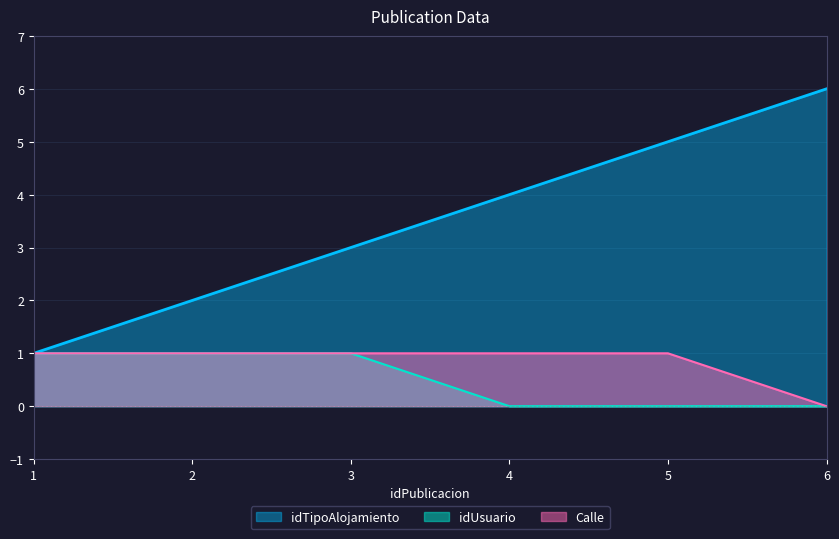

Which category has the highest value in the idTipoAlojamiento series?

6